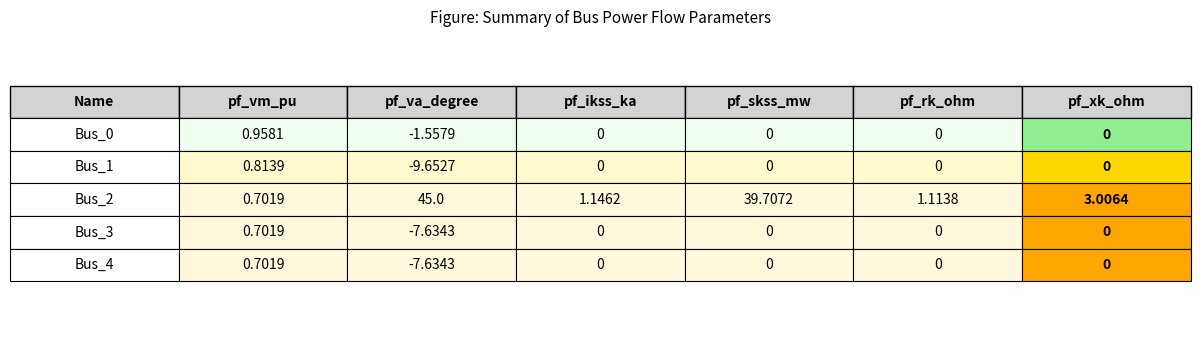

What are all the series names shown in the legend?

pf_vm_pu, pf_va_degree, pf_ikss_ka, pf_skss_mw, pf_rk_ohm, pf_xk_ohm